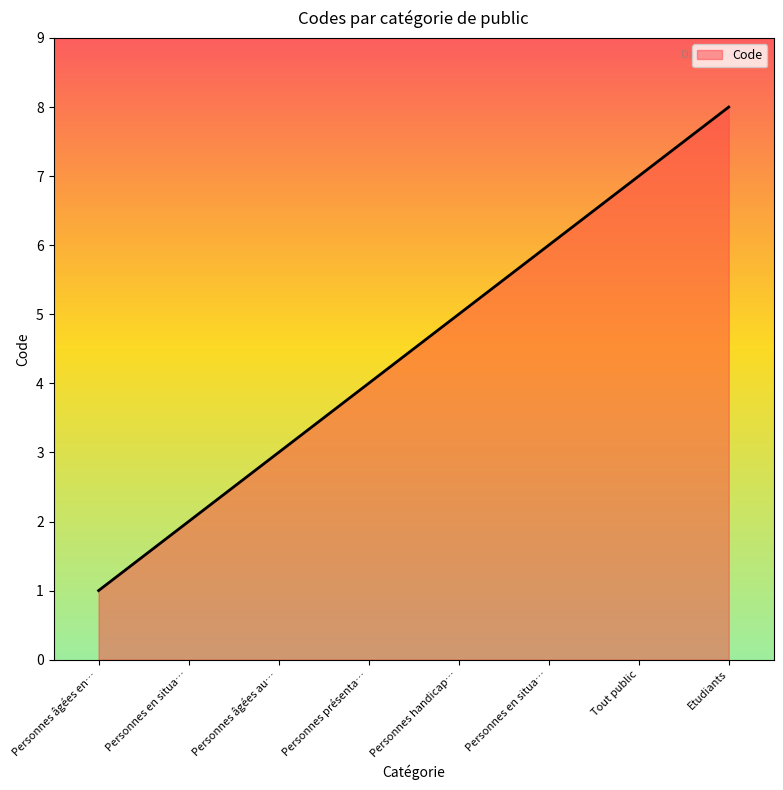

Rank the categories by value from lowest to highest.

Personnes âgées en…, Personnes en situa…, Personnes âgées au…, Personnes présenta…, Personnes handicap…, Personnes en situa…, Tout public, Etudiants